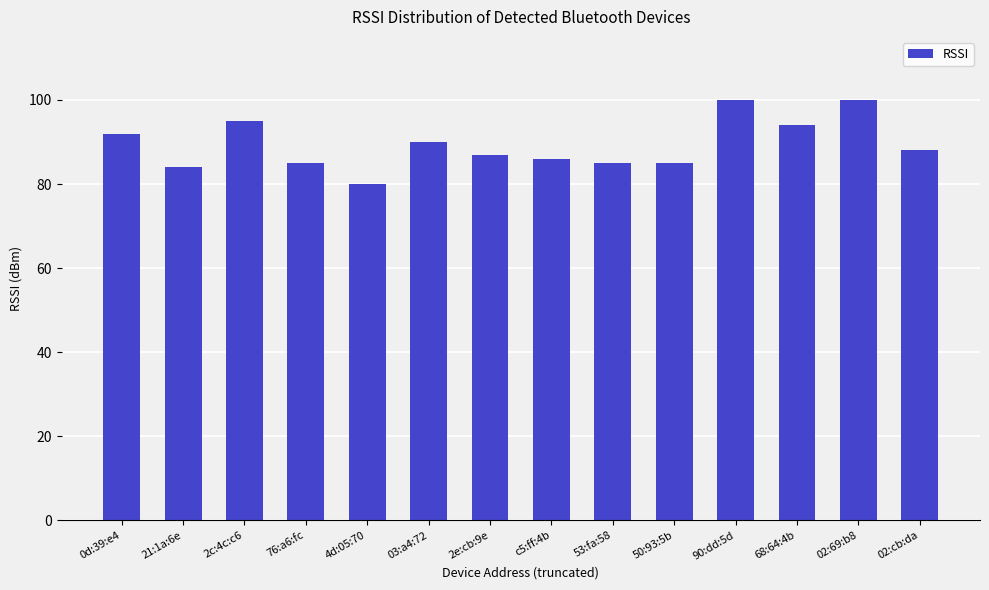

What is the change in value from 76:a6:fc to 03:a4:72?

+5